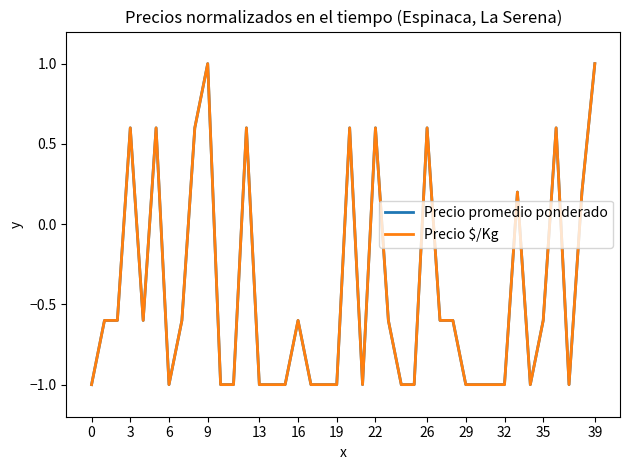

How many lines are shown in the chart?

2